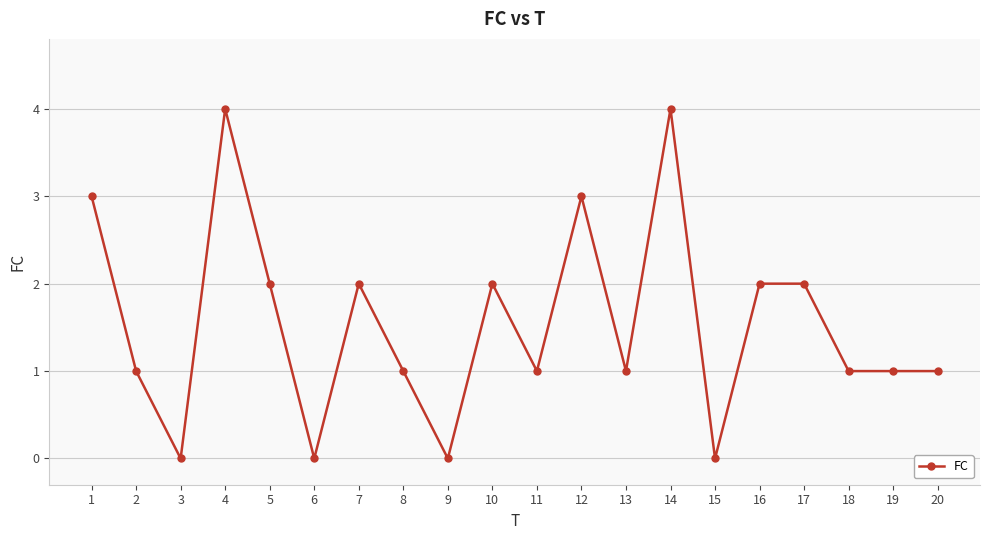

True or false: the data shows 4 at 7.

False